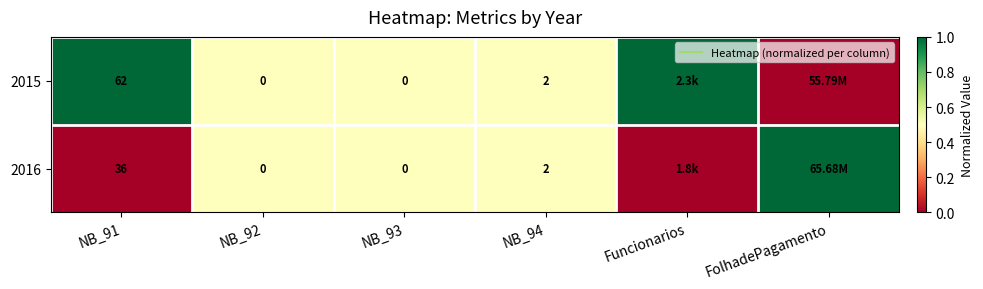

Which series changed the most between NB_94 and Funcionarios?

2015